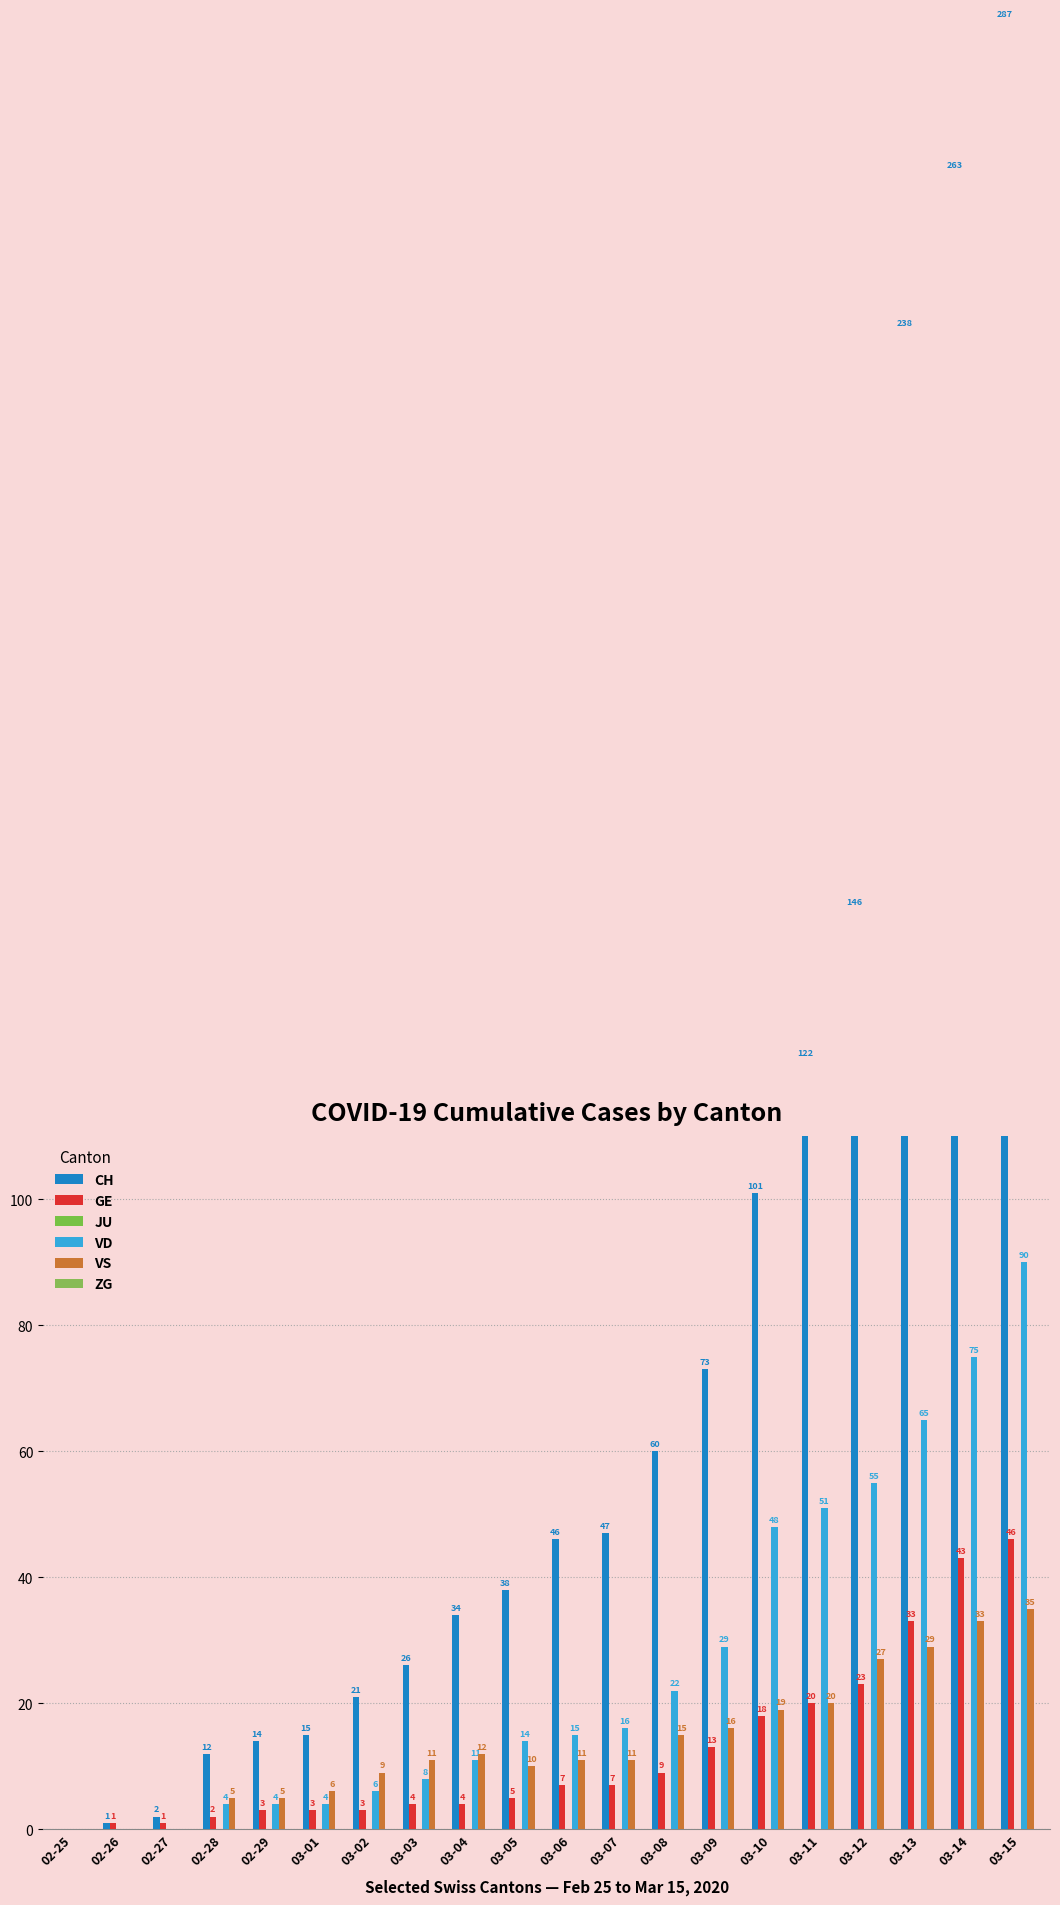

Is the value of ZG at 03-07 greater than the value of VD at 03-10?

No